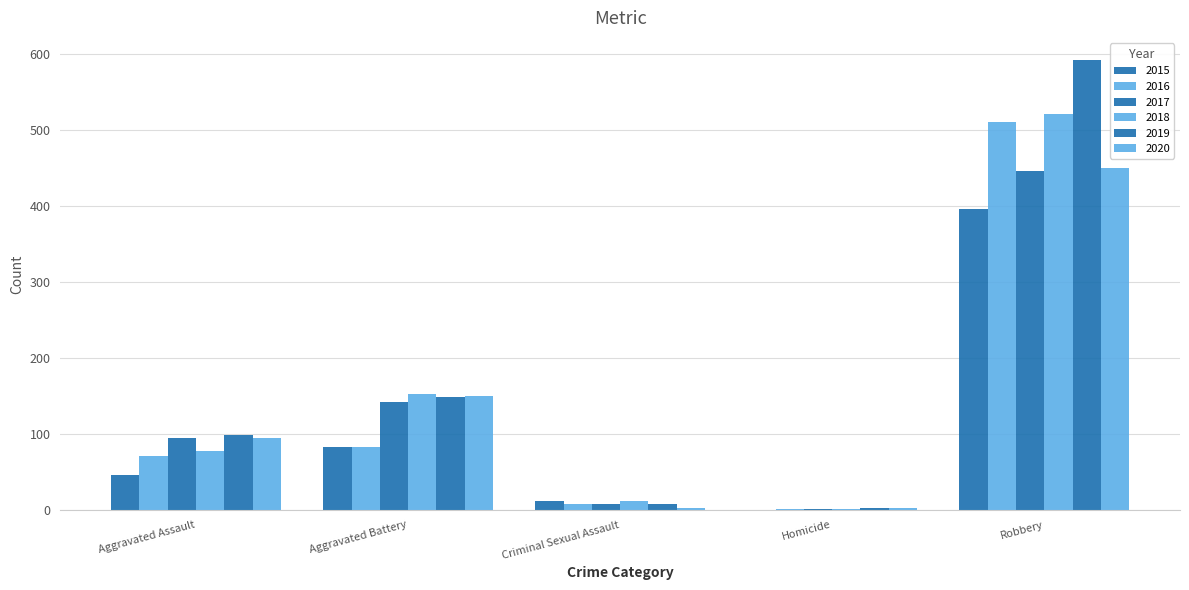

Is the value of 2018 at Aggravated Assault greater than the value of 2016 at Homicide?

Yes